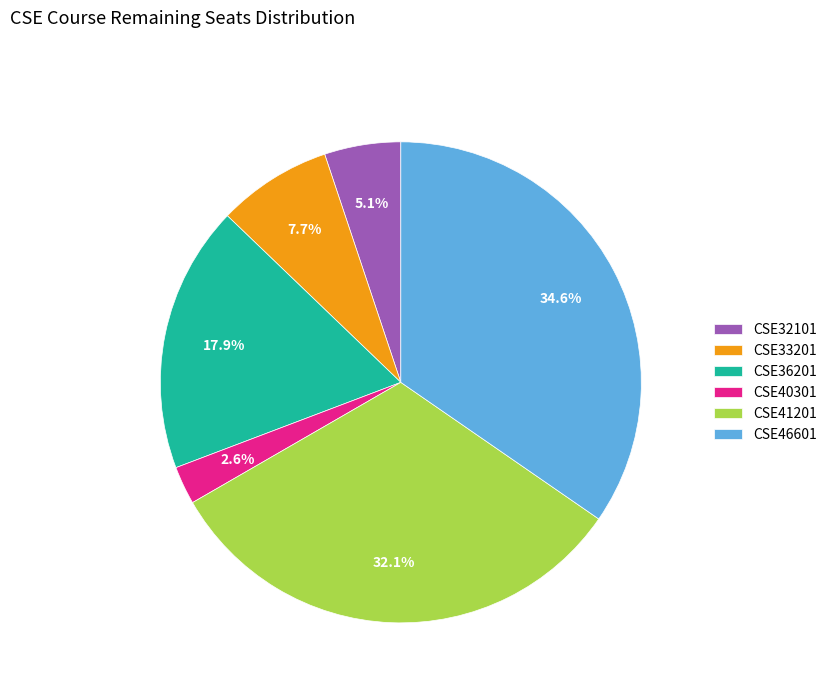

To the nearest percent, what percentage of the pie is CSE46601?

35%